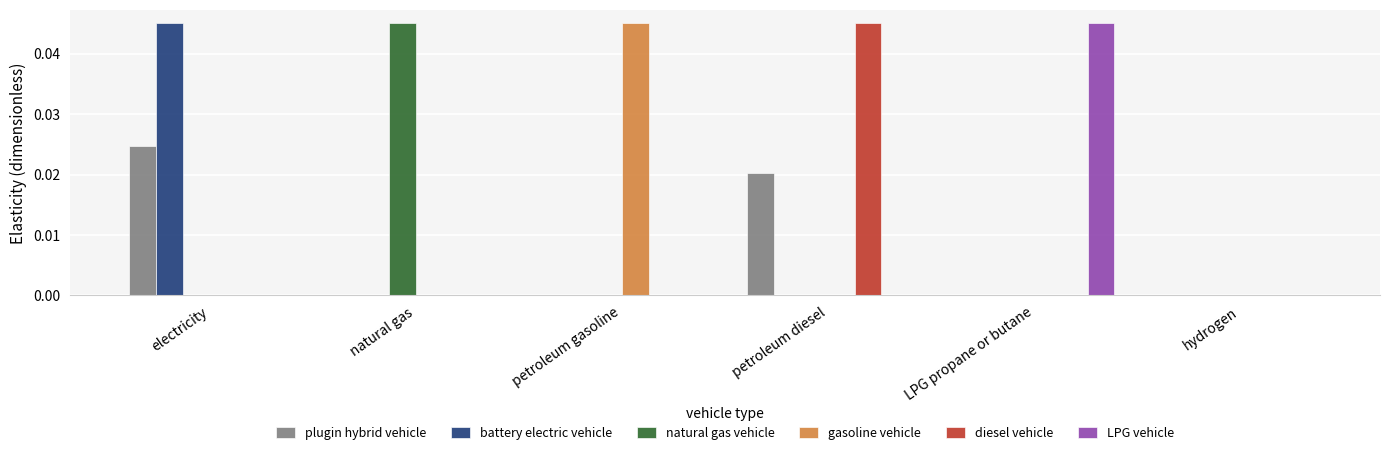

At which label does LPG vehicle reach its peak?

LPG propane or butane